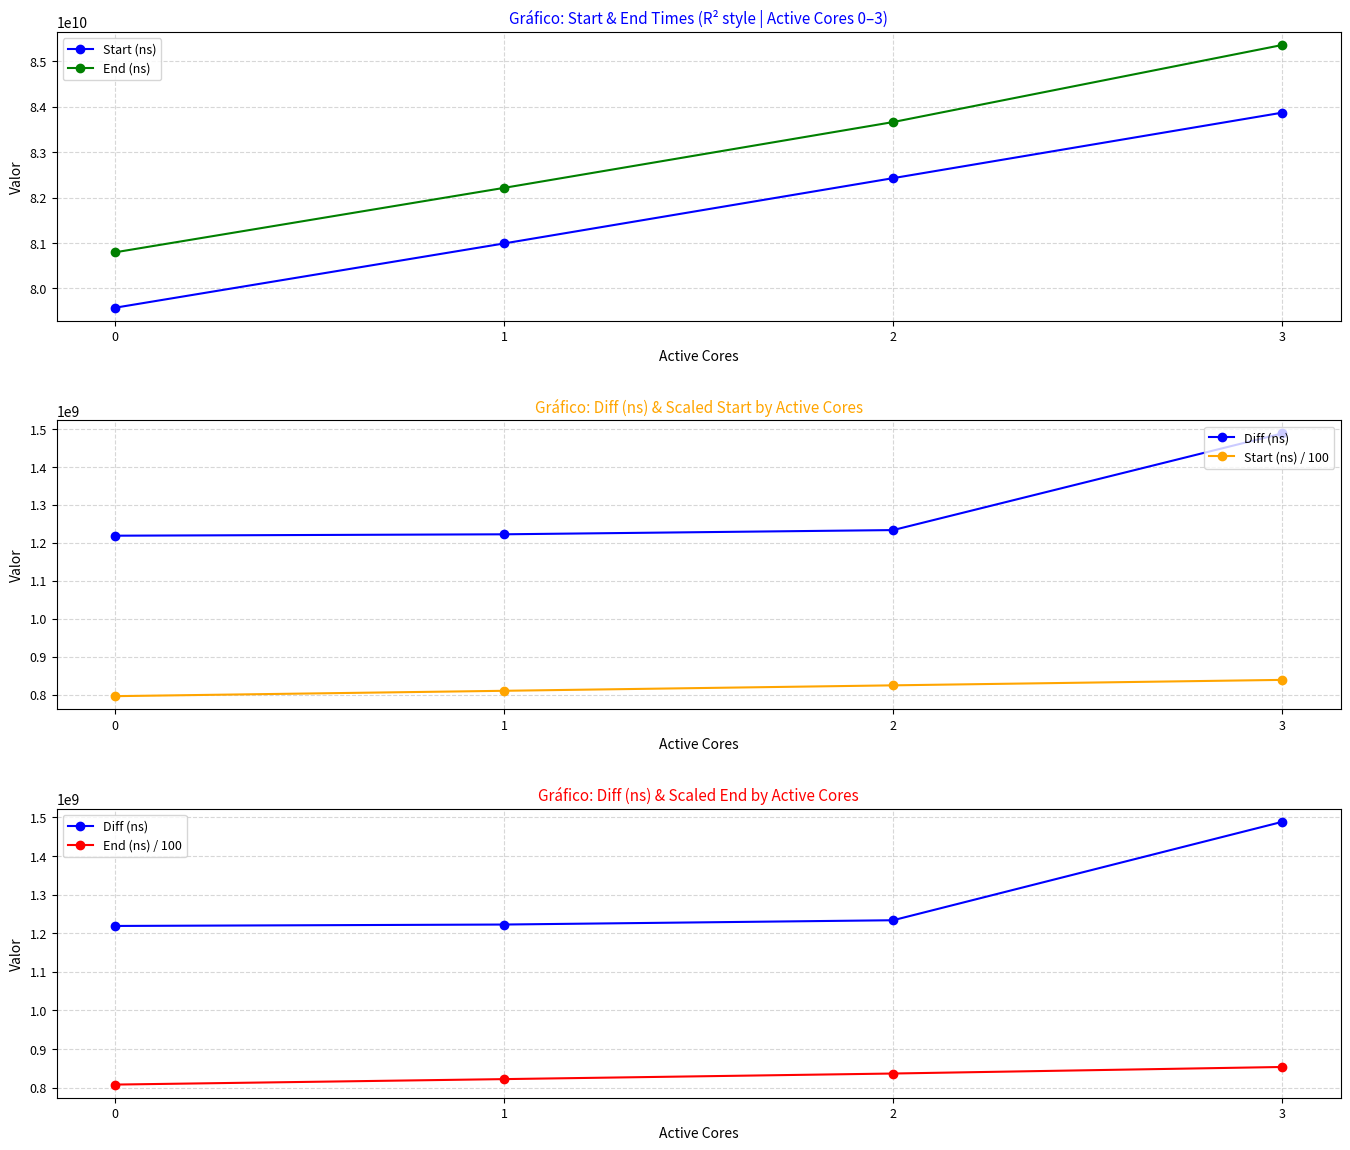

Reading left to right, what are all the values shown in this chart?

Start (ns): 79576117673.0	80990389583.0	82426672222.0	83867026588.0
End (ns): 80794902360.0	82212844687.0	83660254788.0	85355433016.0
Diff (ns): 1218784687.0	1222455104.0	1233582566.0	1488406428.0
Start (ns) / 100: 795761176.7	809903895.8	824266722.2	838670265.9
End (ns) / 100: 807949023.6	822128446.9	836602547.9	853554330.2